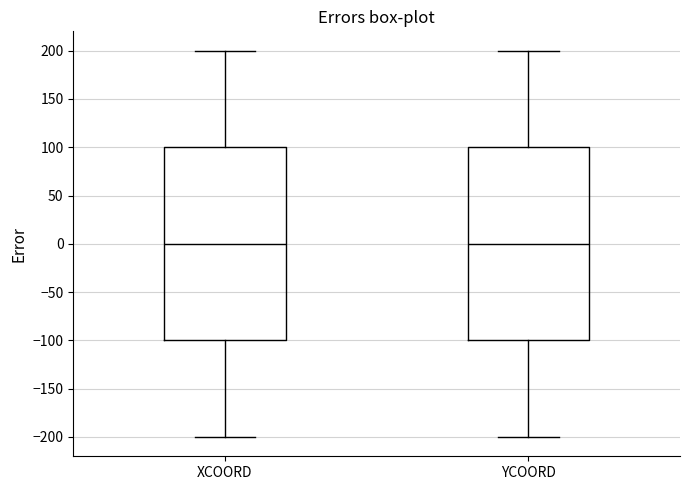

Where is the lower edge of the box for XCOORD on the y-axis? The values are not printed on the chart, so give them approximately, as read against the axis.

-100